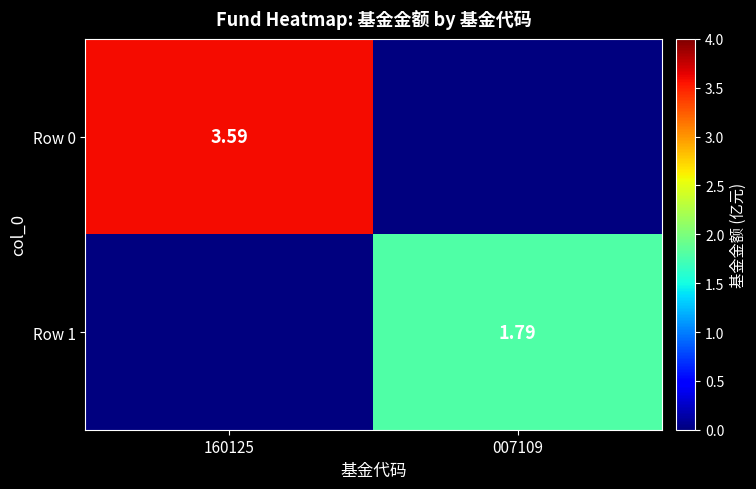

At which label is Row 1 closest to 0?

160125